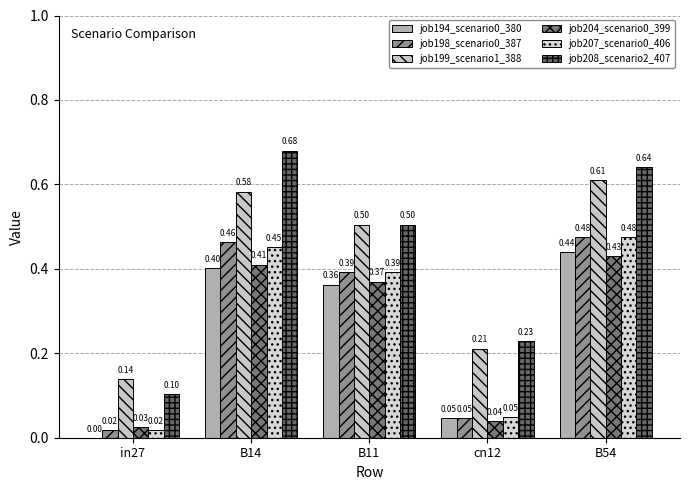

Between B54 and B11, which is larger?

B54